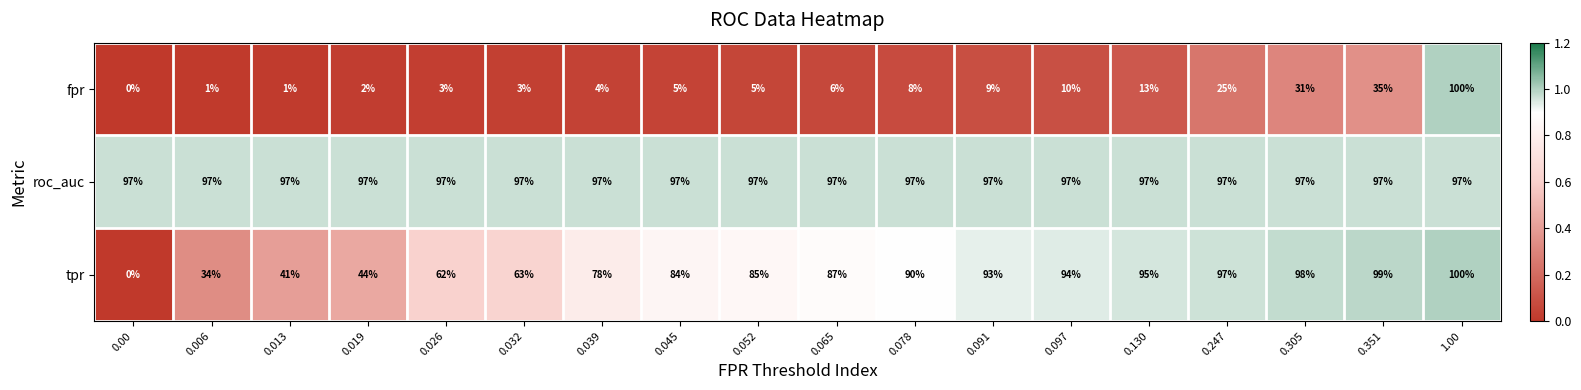

The roc_auc series shows 97 at 0.045. True or false?

True